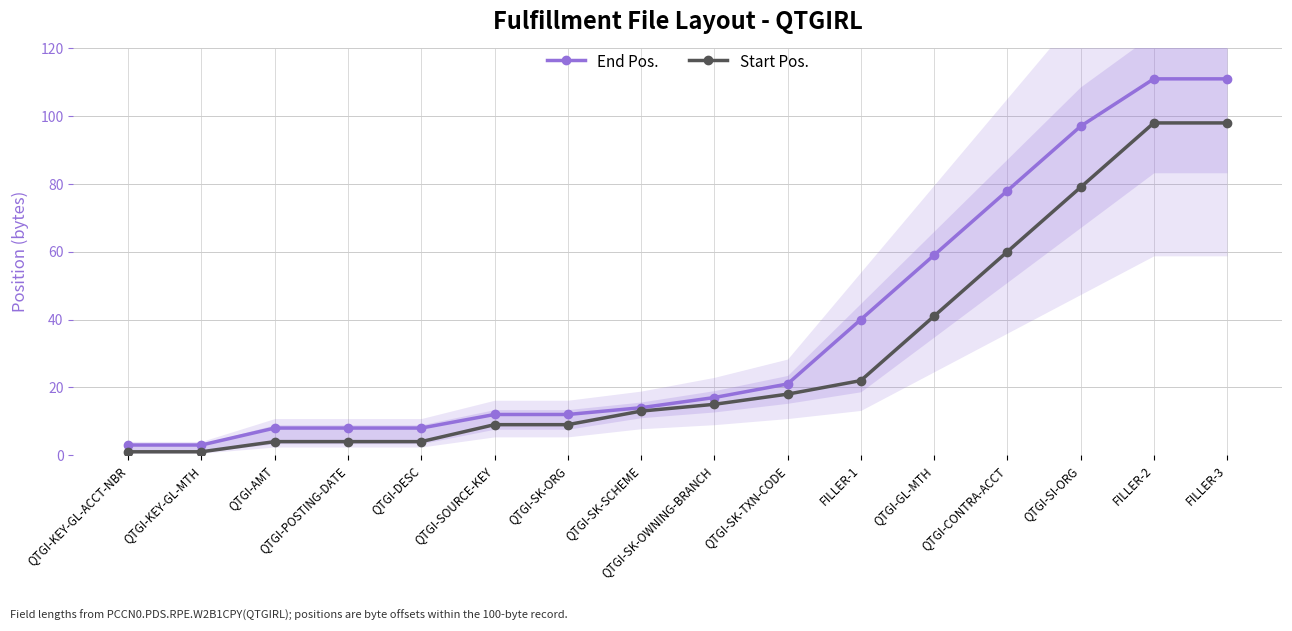

What is the maximum value shown in the chart?

111